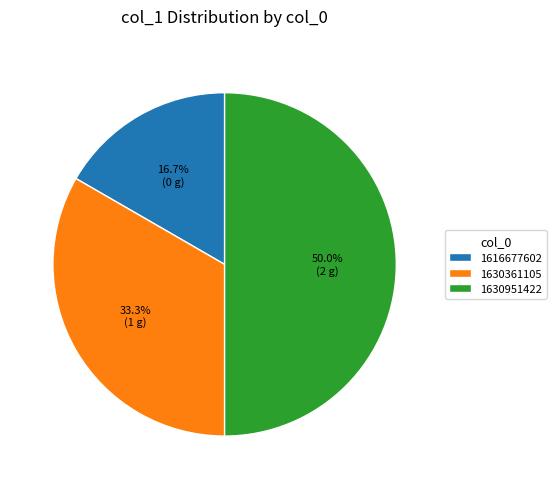

Count the number of slices in the pie.

3